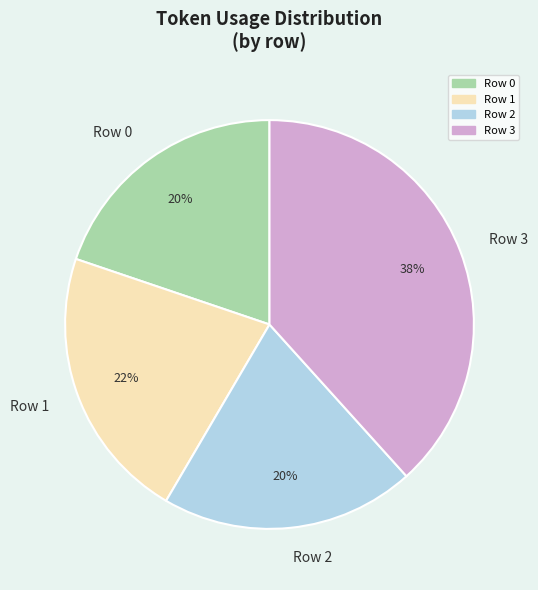

Which category has the biggest portion of the pie?

Row 3